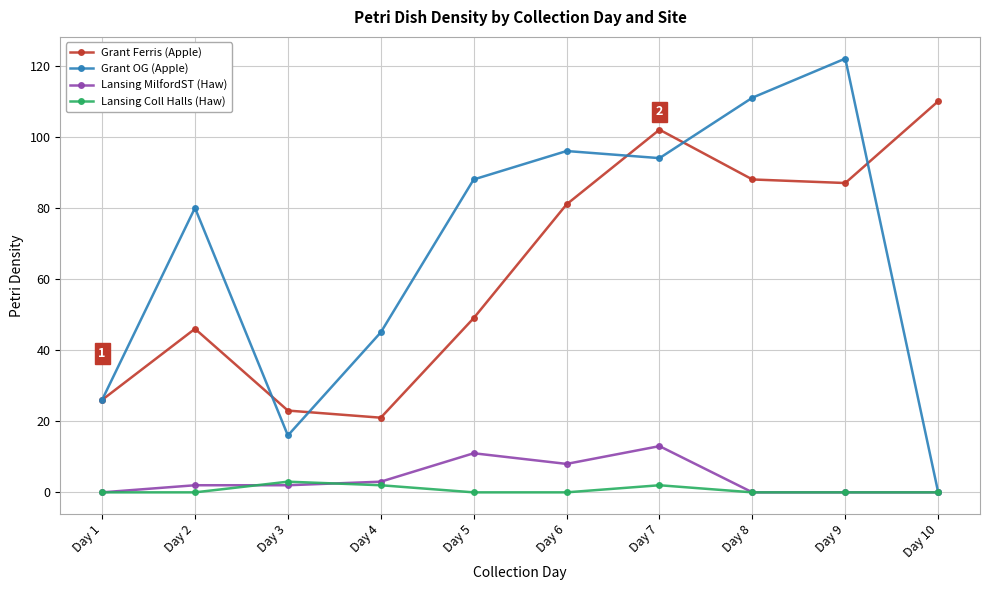

What is the difference between the highest and lowest values at Day 6?

96